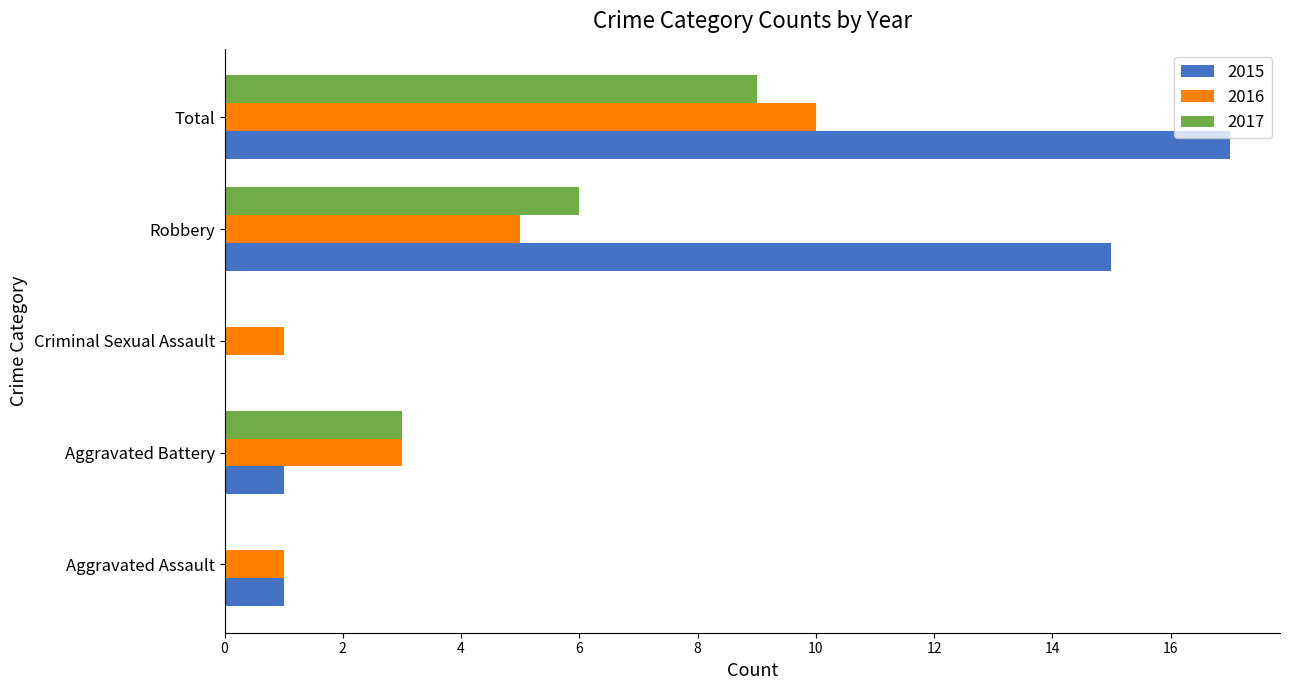

Which series has the largest total across all categories?

2015